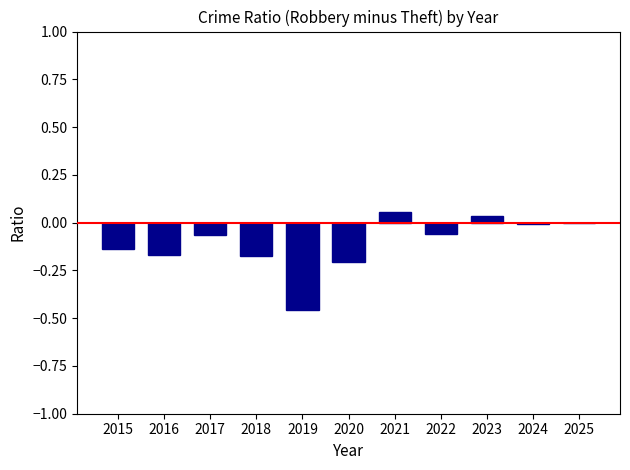

The value at 2016 is -0.1. True or false?

False